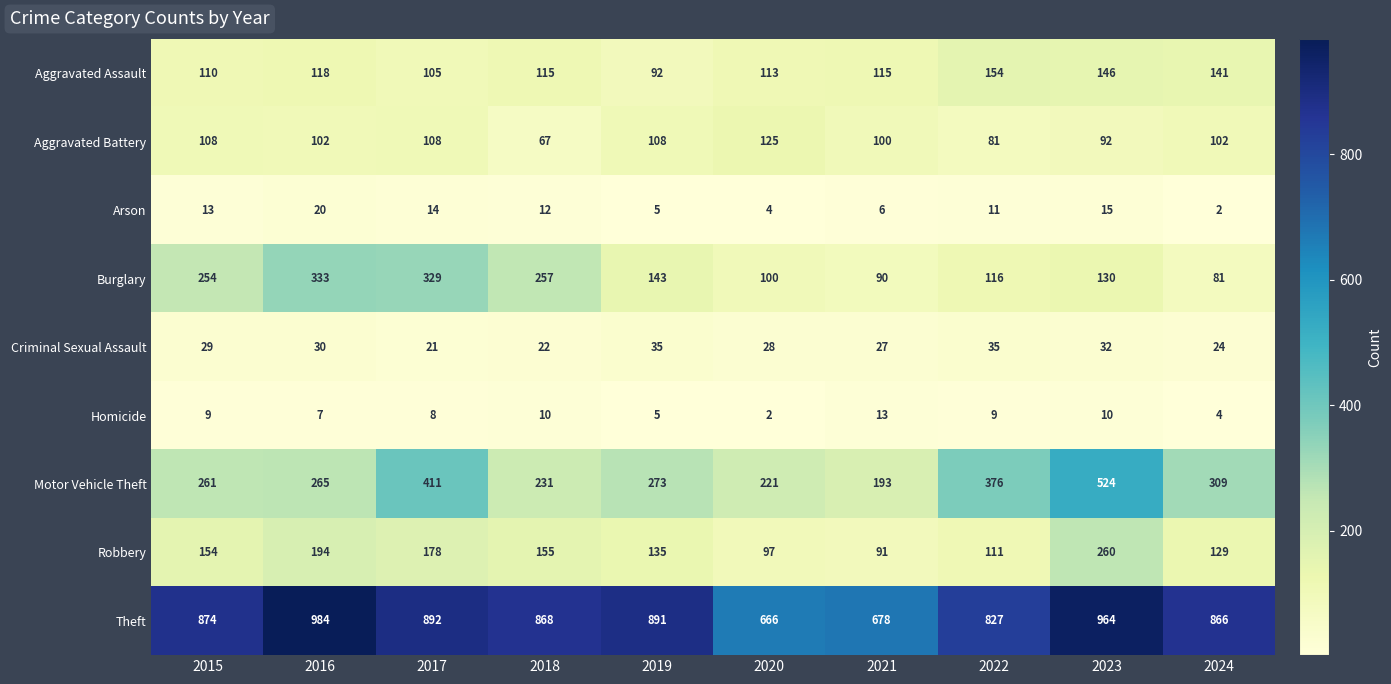

What is the minimum value shown in the chart?

2